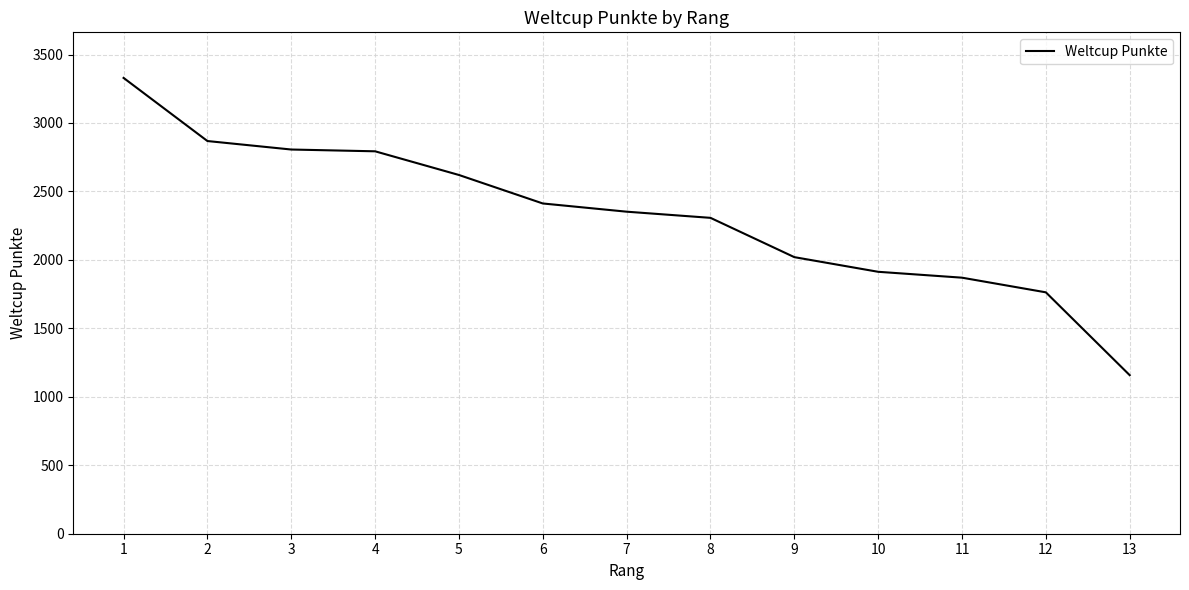

What is the sum of the values at 2 and 6?

5280